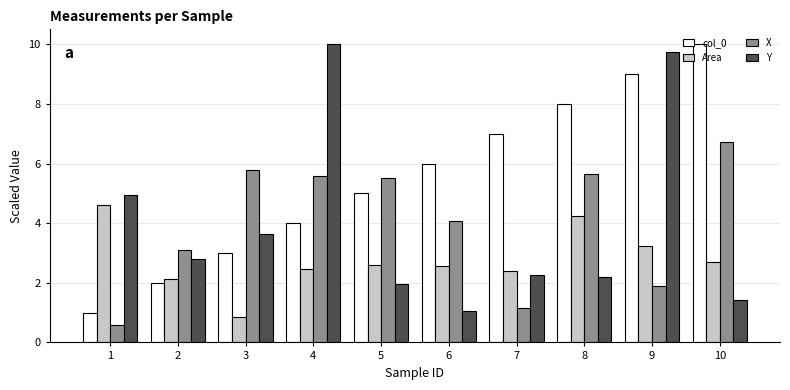

True or false: Area has a value of 1.7 at 8.

False